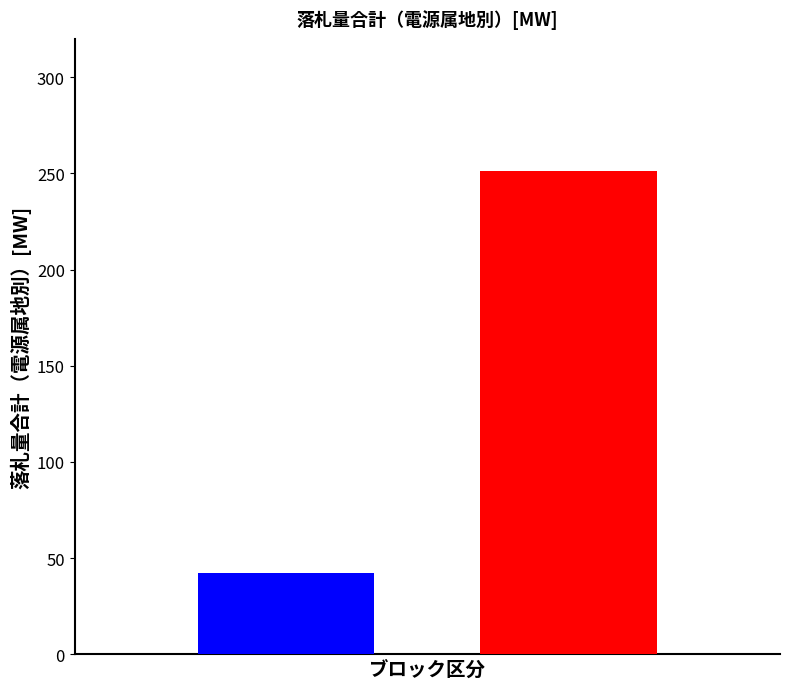

What is the minimum value shown in the chart?

42